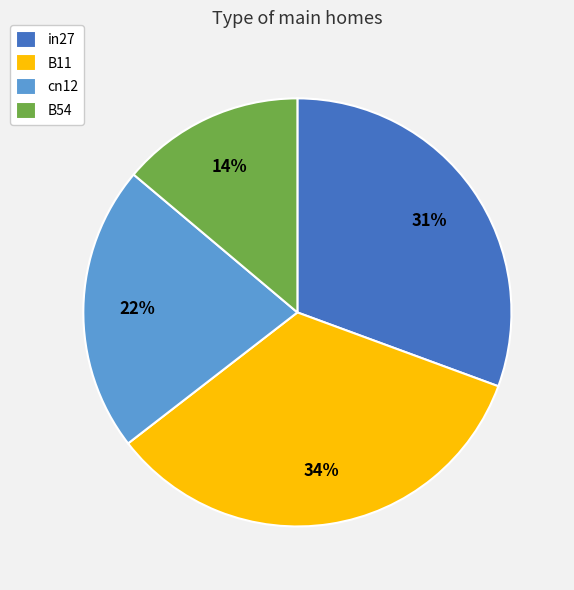

Count the number of slices in the pie.

4